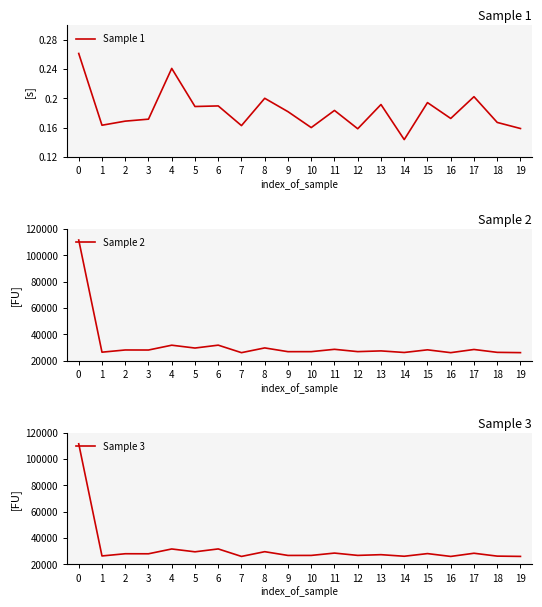

What is the value of the Sample 3 point at the 18th from the left?

28396.0